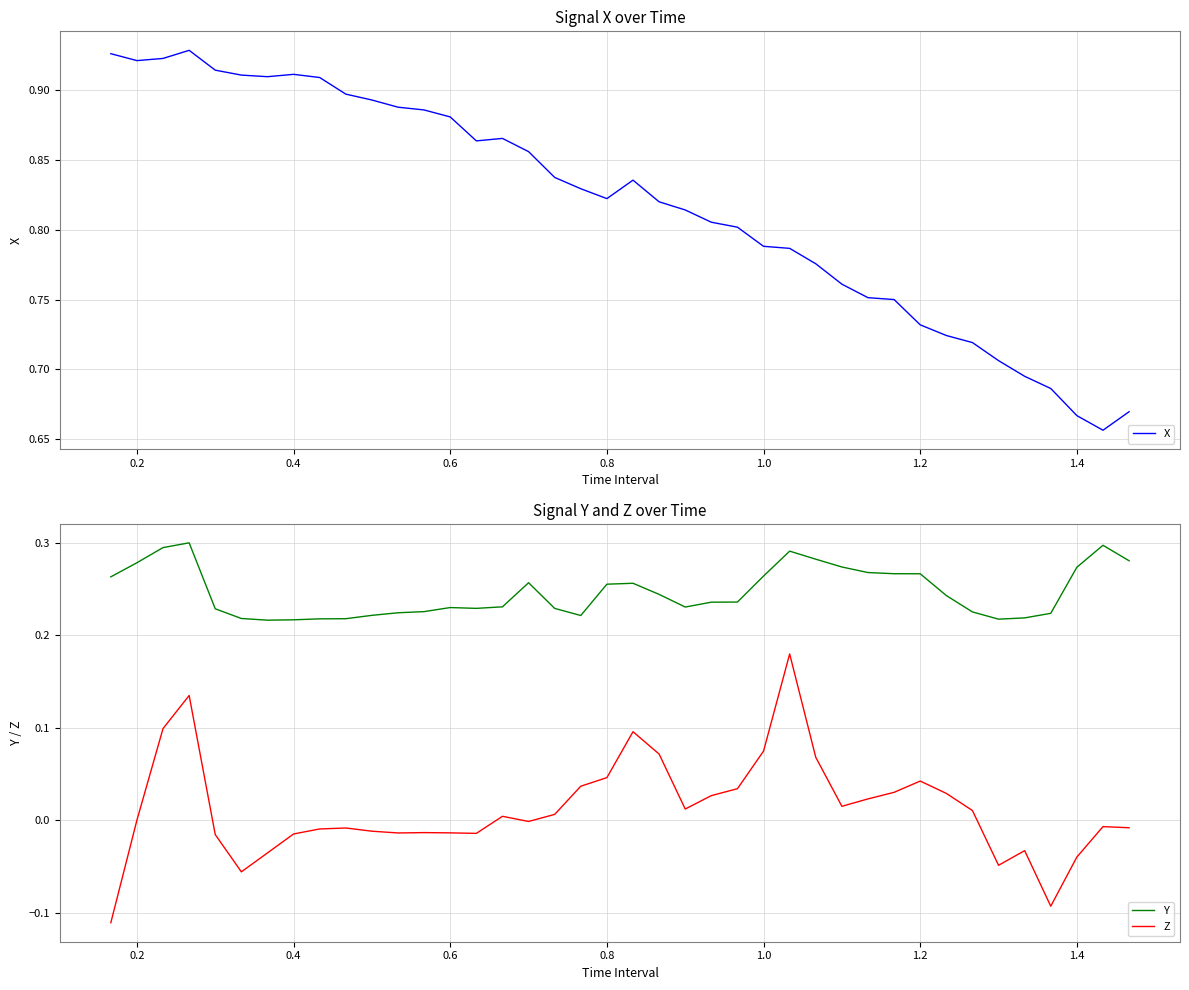

True or false: X has a value of 0.4 at 1.4.

False